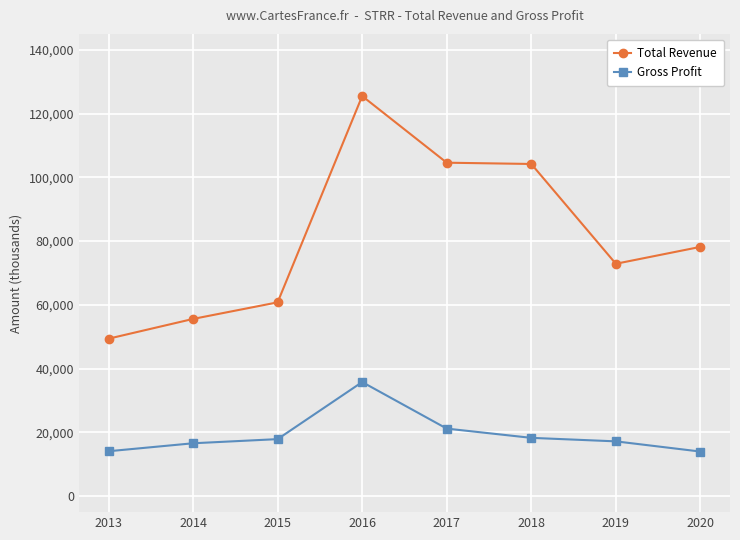

What is the sum of all Gross Profit values?

155100